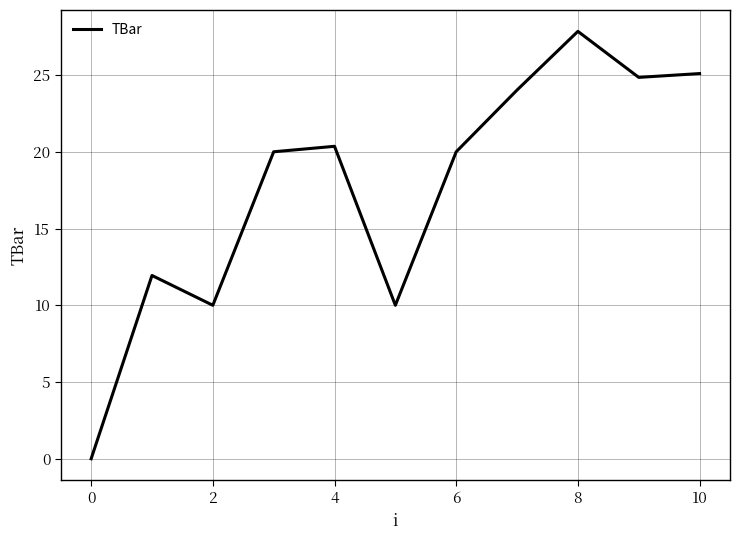

What is the greatest value displayed?

27.8